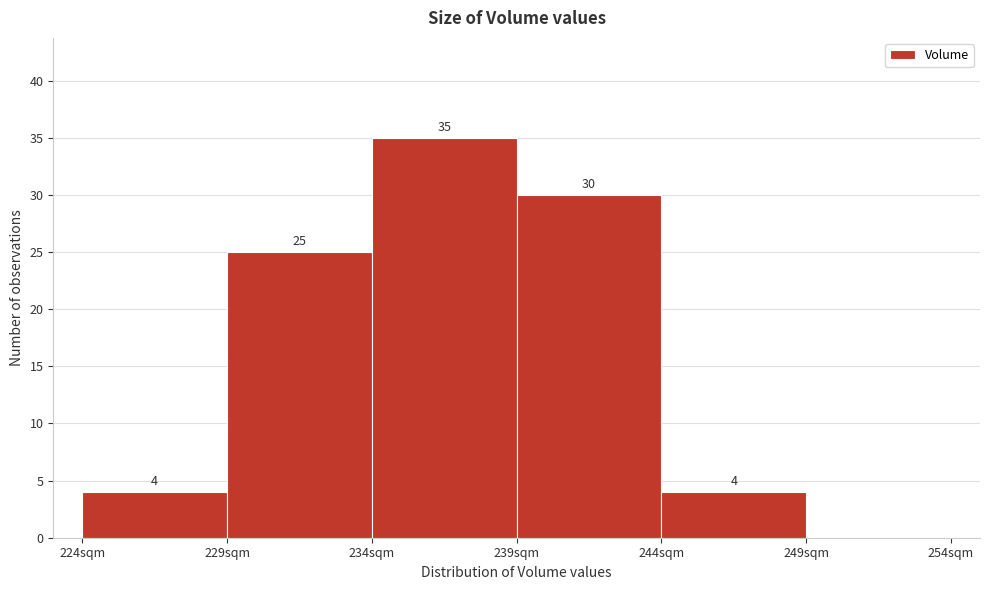

Reading left to right, what are all the values shown in this chart?

224sqm=4	229sqm=25	234sqm=35	239sqm=30	244sqm=4	249sqm=0